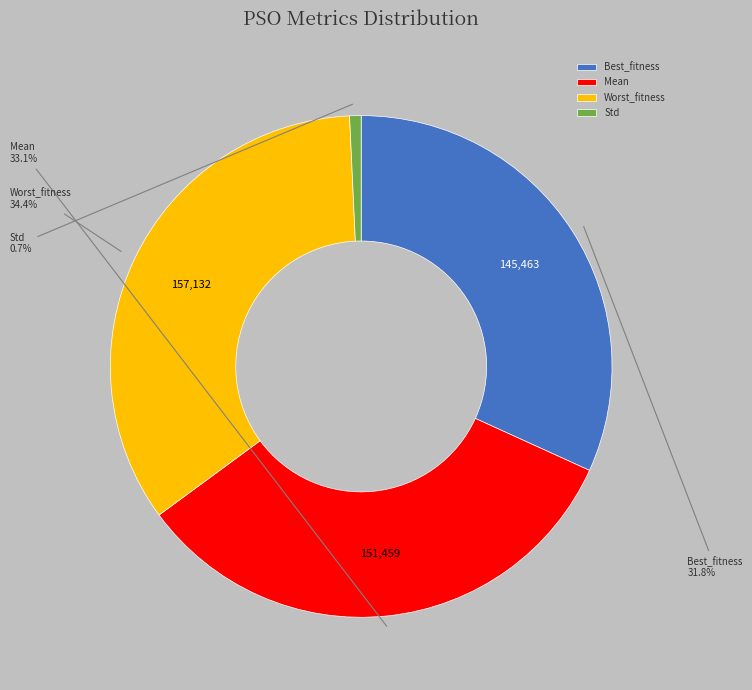

Is it true that Std is 14% of the pie?

False